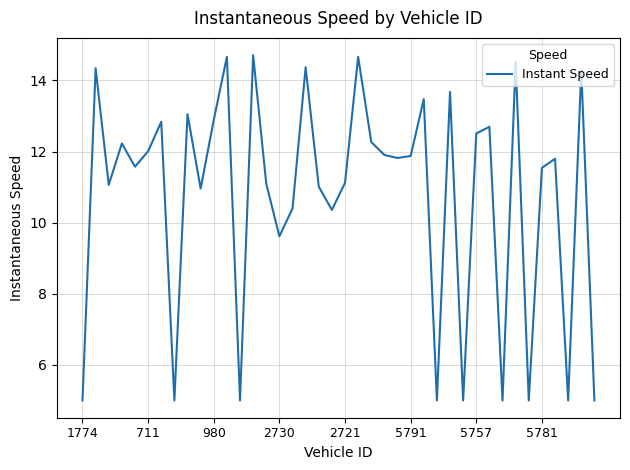

What is the maximum value shown in the chart?

14.7